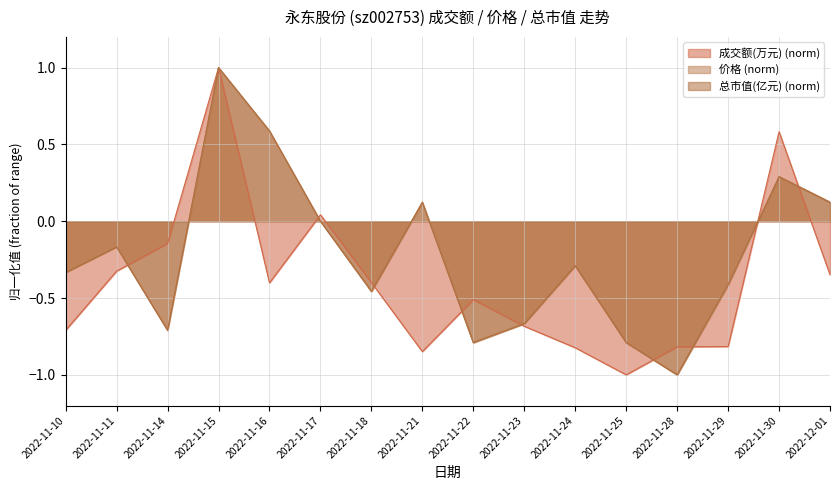

What is the smallest value displayed?

-1.0